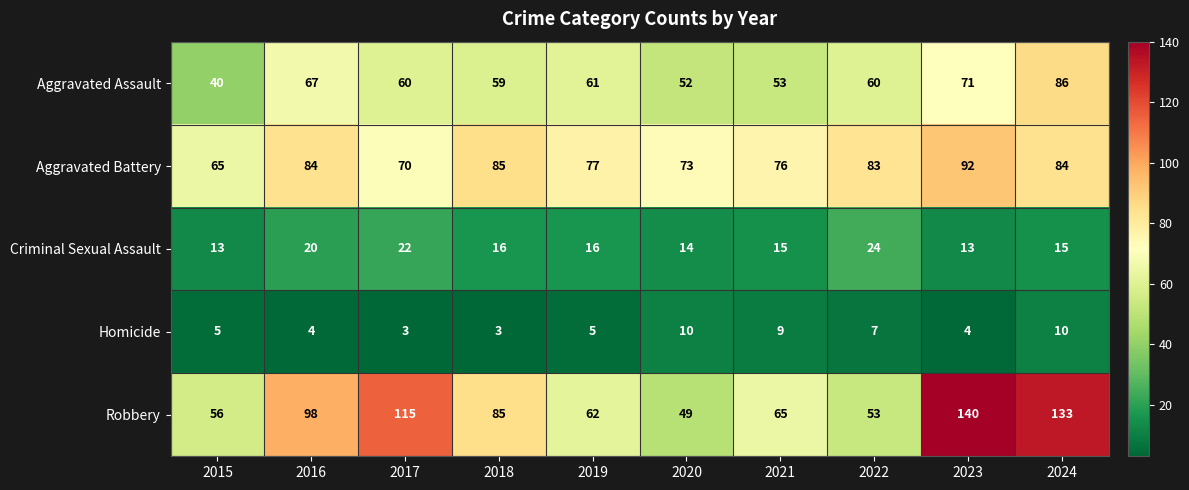

True or false: Homicide has a value of 17 at 2020.

False